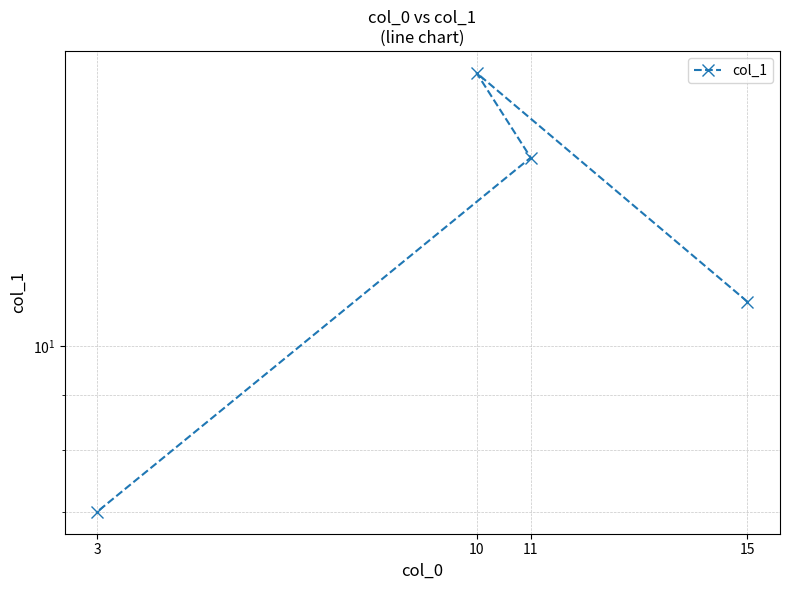

At which category does the data reach its first local peak?

10